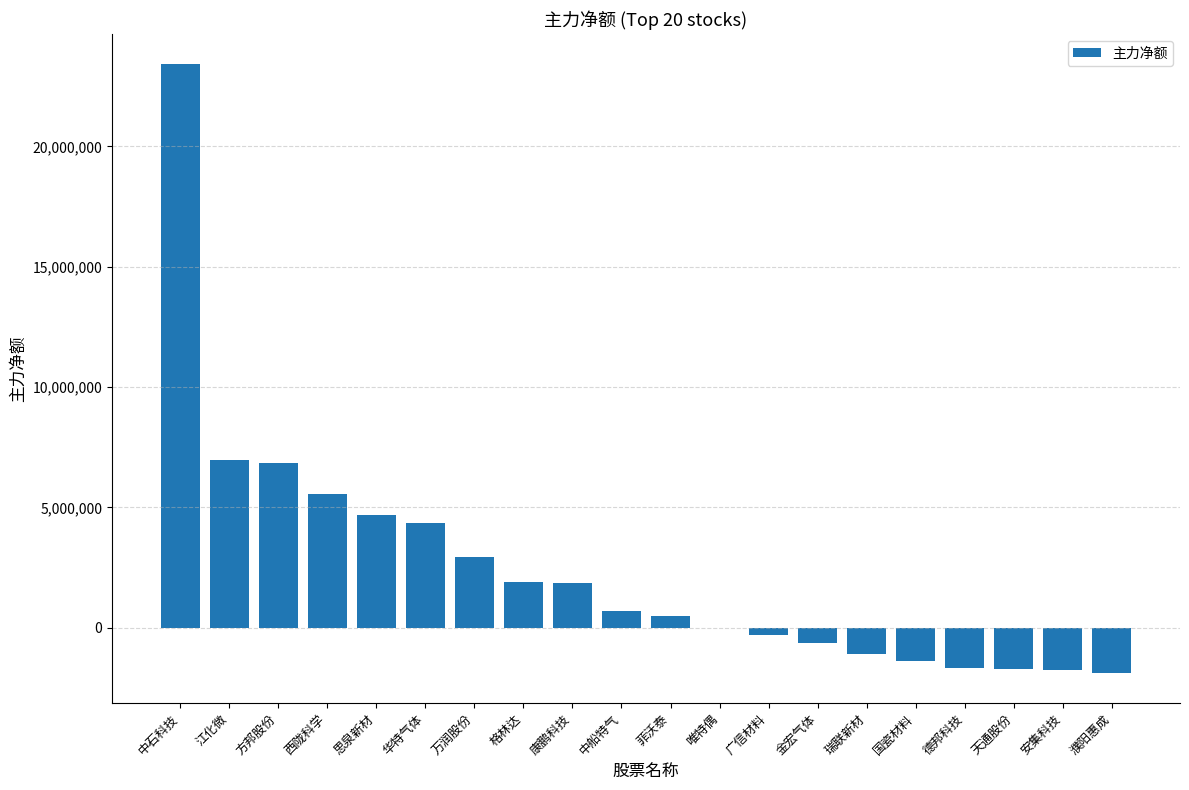

What is the sum of all values?

49342759